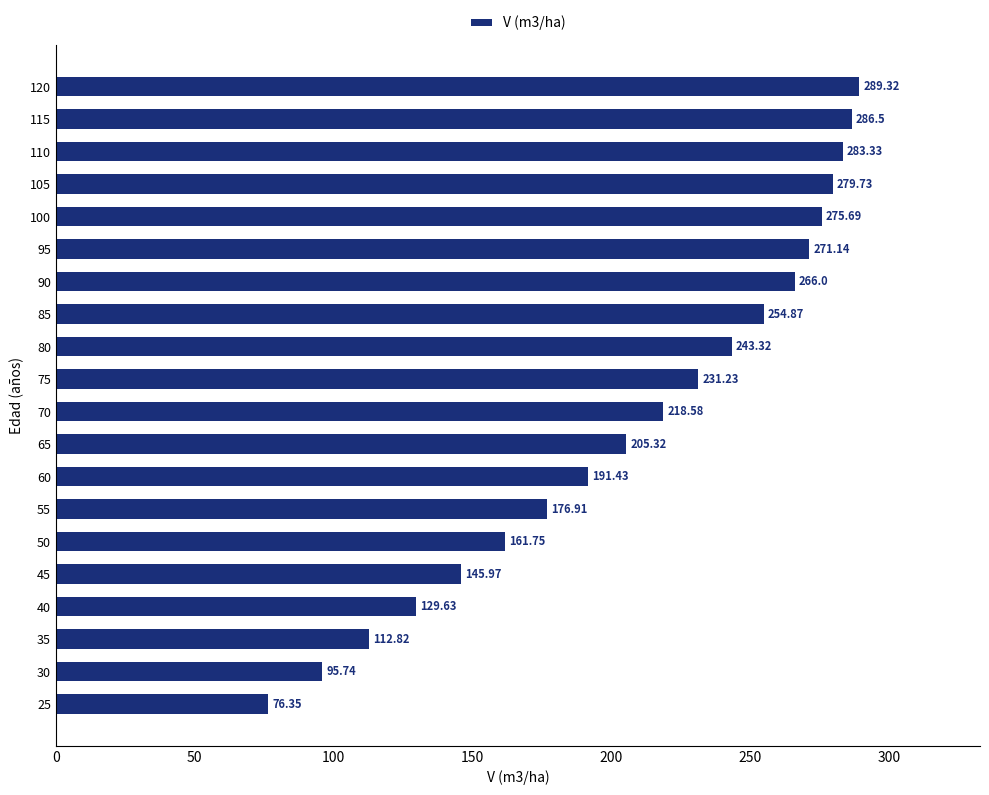

List the labels in order of value, smallest first.

25, 30, 35, 40, 45, 50, 55, 60, 65, 70, 75, 80, 85, 90, 95, 100, 105, 110, 115, 120